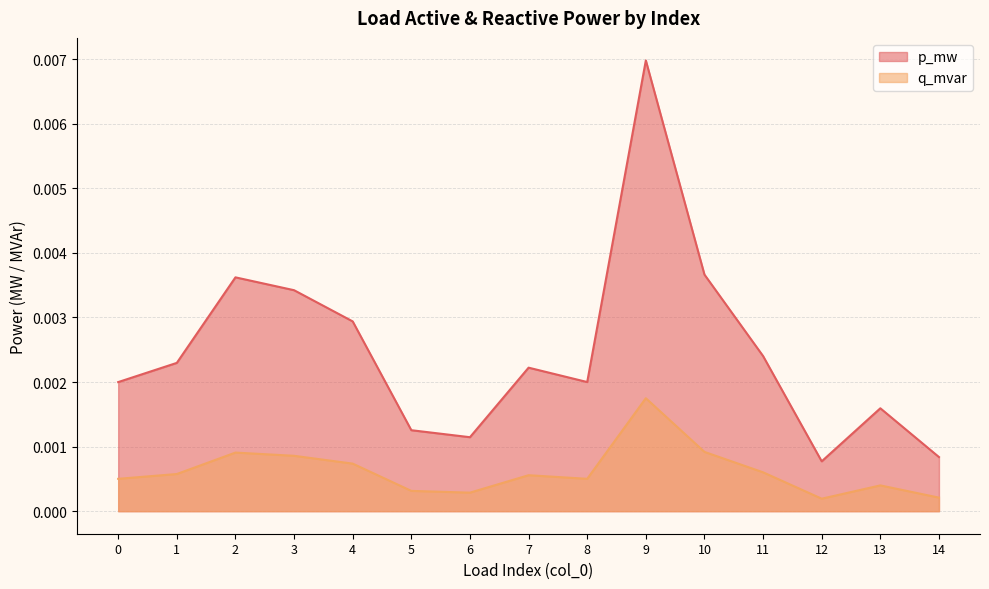

In p_mw, how many points are higher than both neighbors (excluding endpoints)?

4